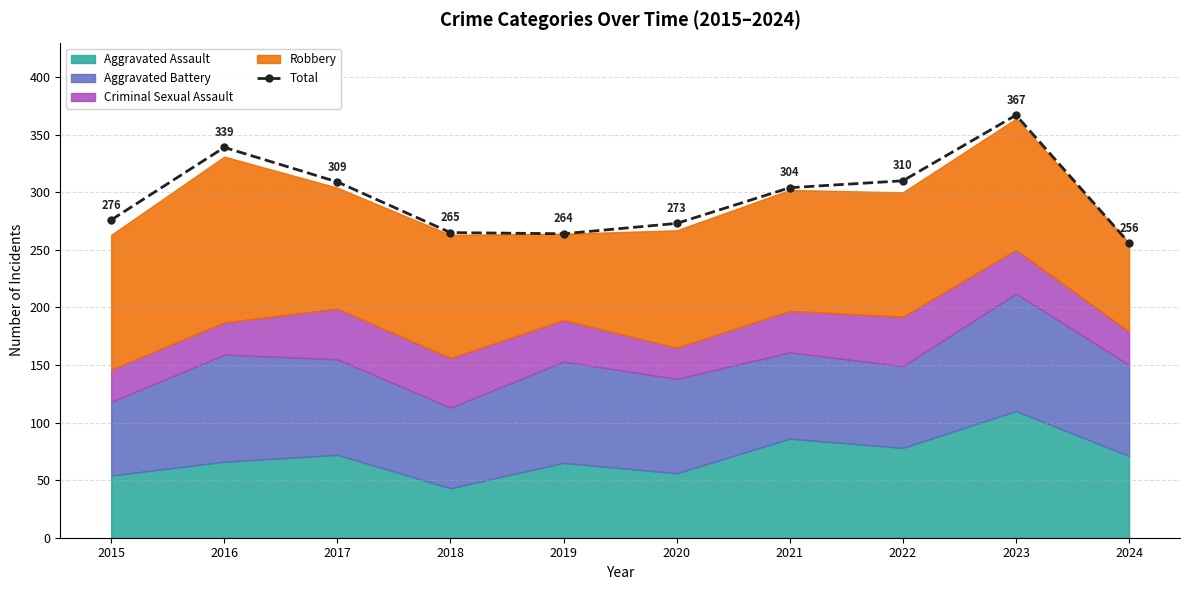

What is the smallest value displayed?

256